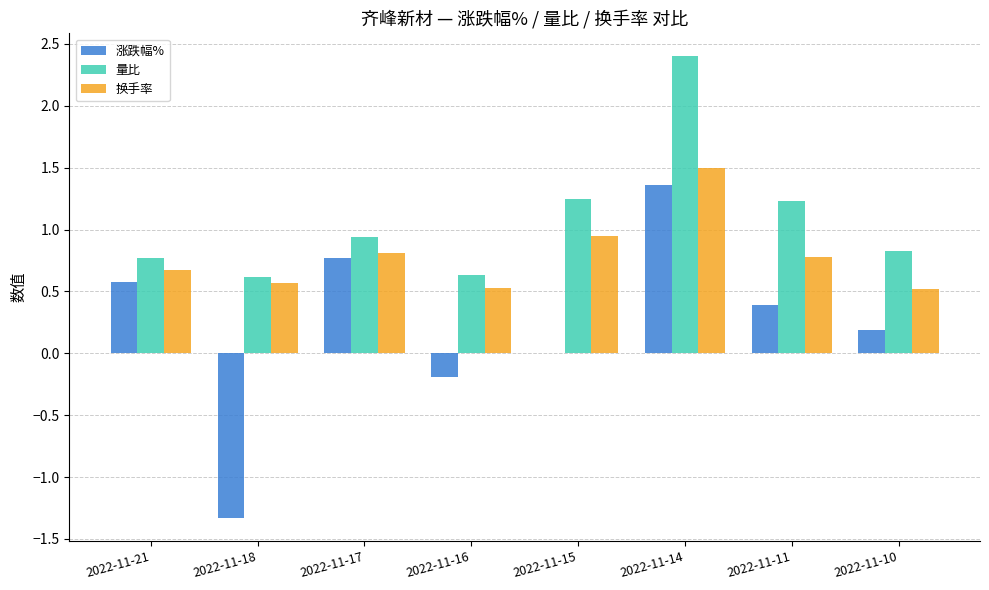

The value of 涨跌幅% at 2022-11-15 is 0.0. True or false?

True